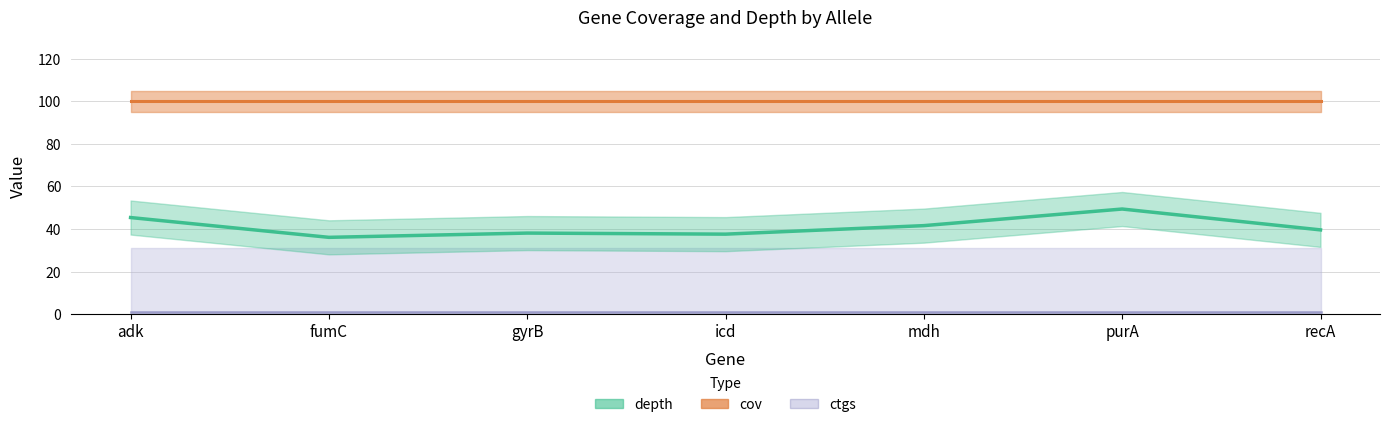

True or false: cov has more than 1 points higher than both neighbors.

False